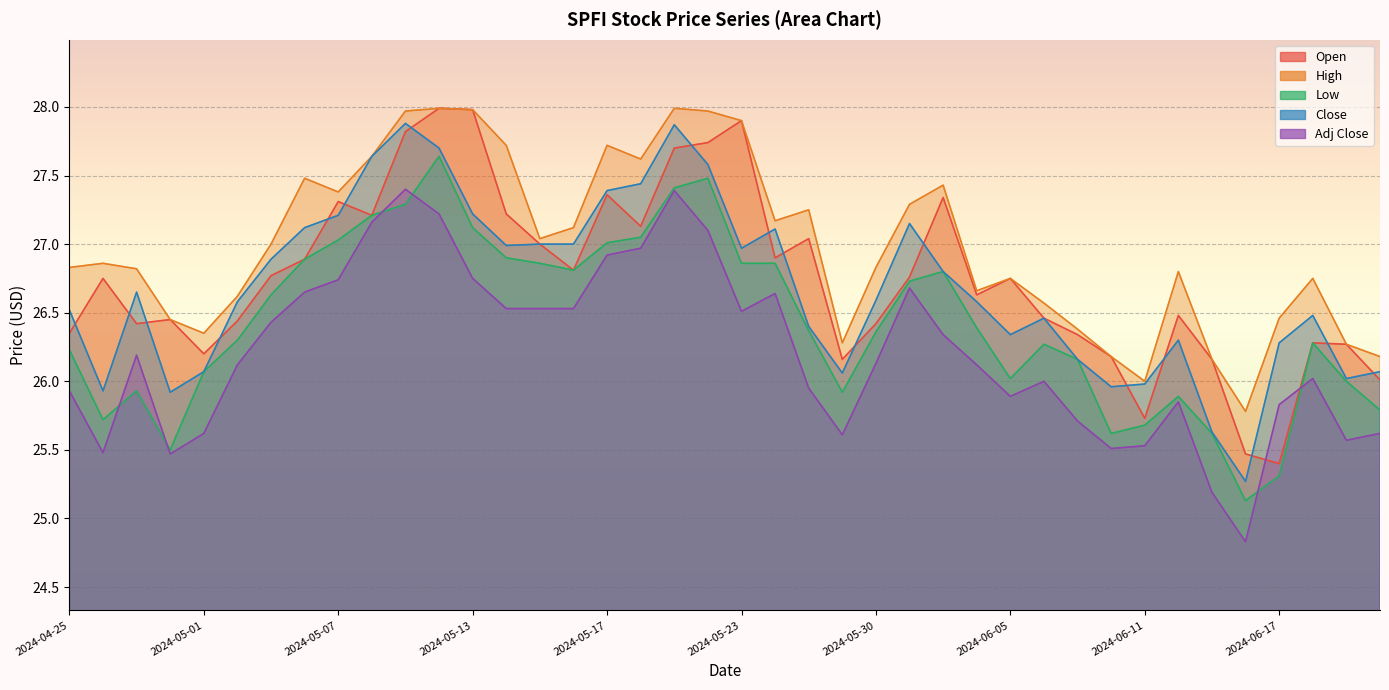

How many values in the High series are below 26?

1